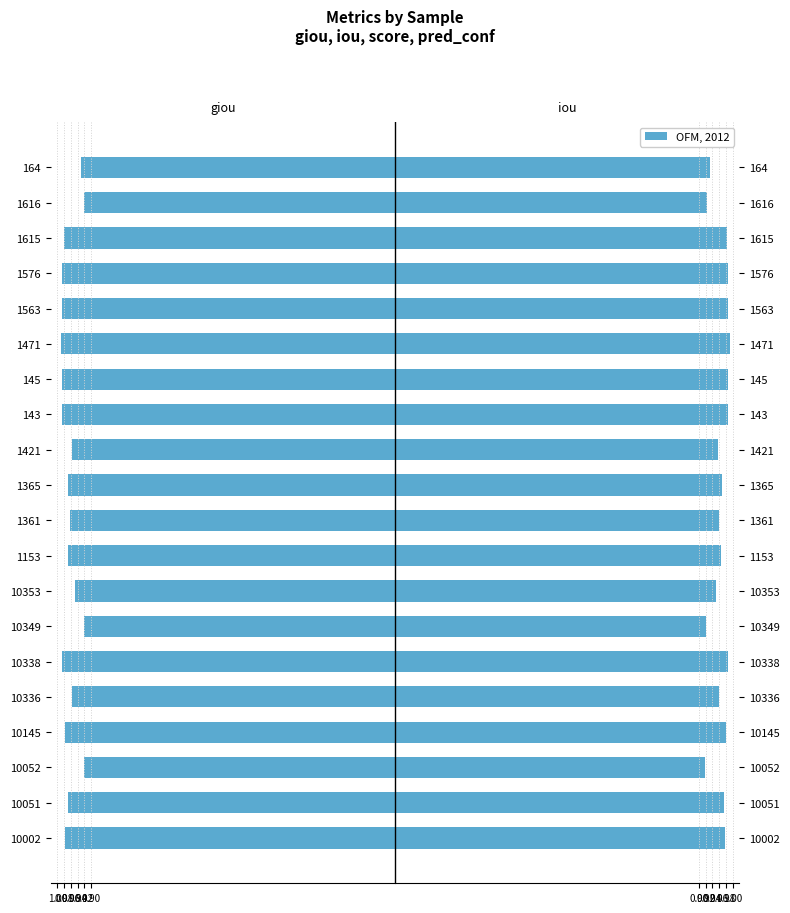

What position from the left is 10338?

6